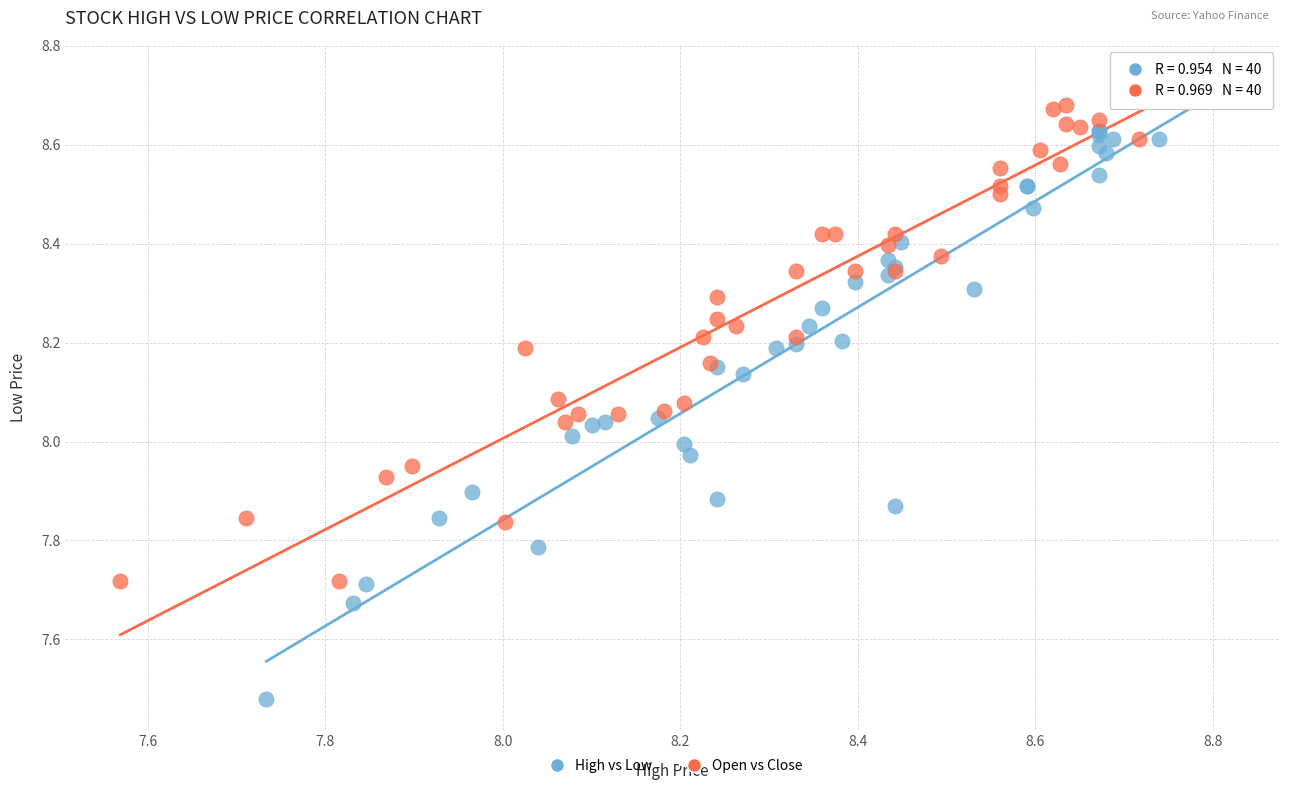

Which series contains the lowest Y value?

High vs Low